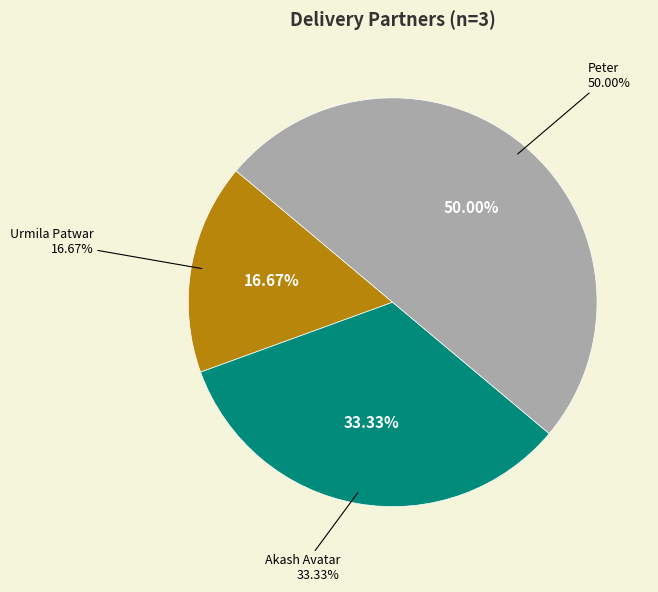

To the nearest percent, what is the difference between the Akash Avatar and Urmila Patwar slice percentages?

17%